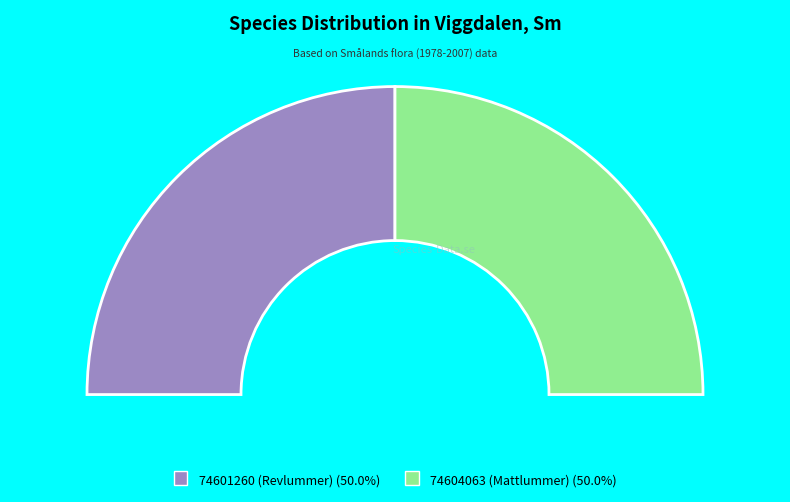

True or false: 74601260 (Revlummer) accounts for 45% of the total.

False